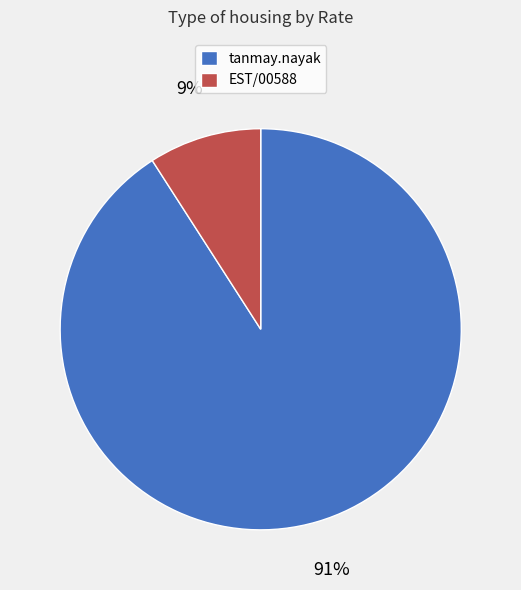

Rank the categories by value from lowest to highest.

EST/00588, tanmay.nayak